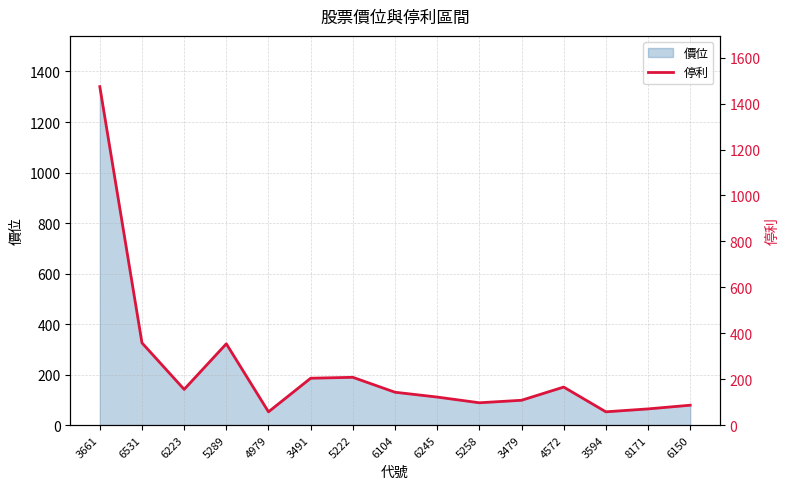

How many lines are shown in the chart?

1